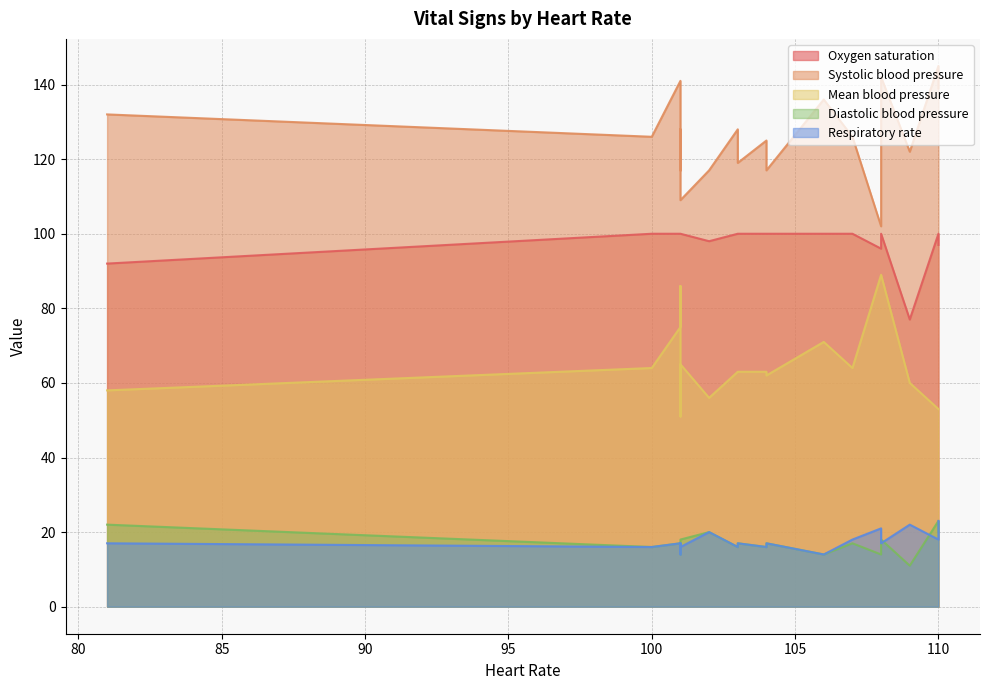

The value of Oxygen saturation at 108 is 59. True or false?

False